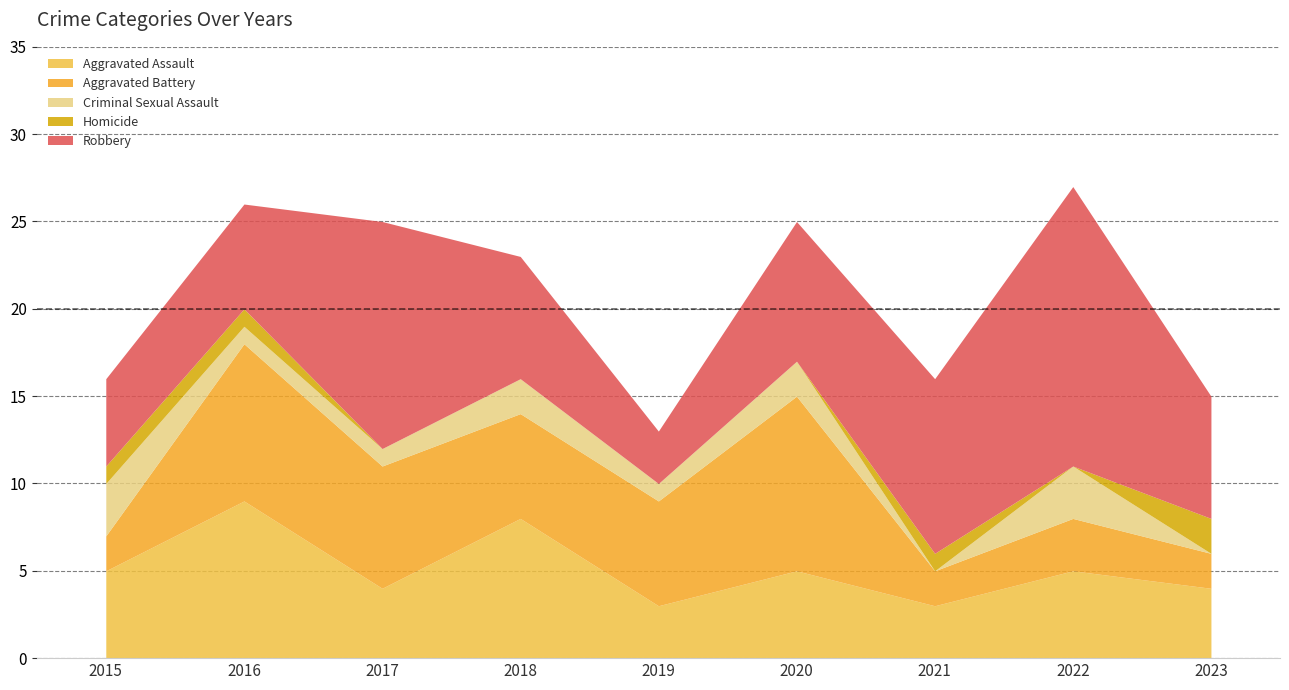

The value of Aggravated Assault at 2021 is 3. True or false?

True